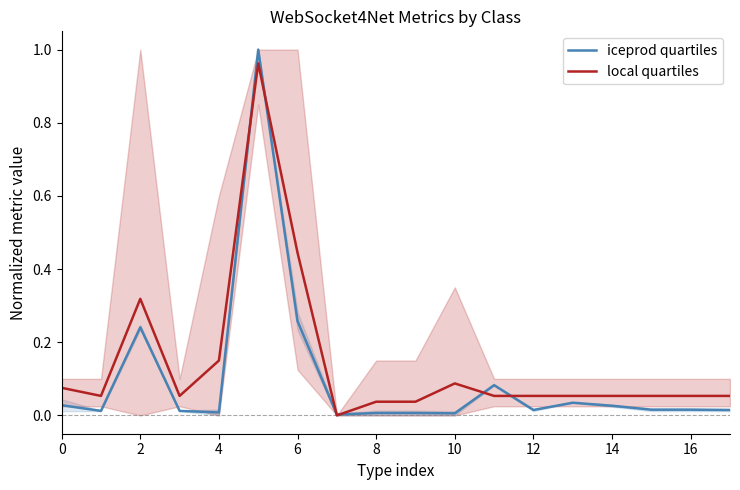

Rank the series by their maximum value, from highest to lowest.

iceprod quartiles, local quartiles